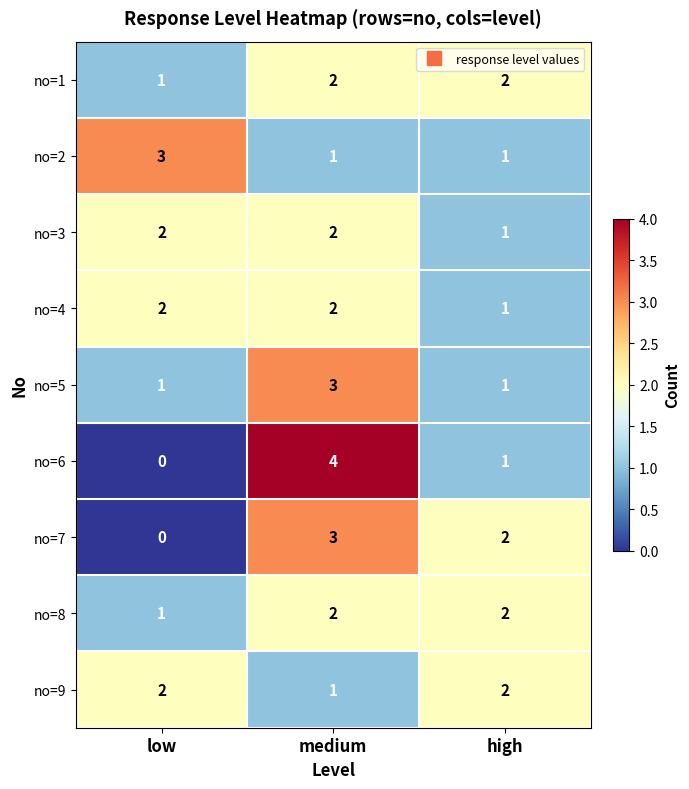

Reading right to left, extract all data points from this chart.

no=1: high=2	medium=2	low=1
no=2: high=1	medium=1	low=3
no=3: high=1	medium=2	low=2
no=4: high=1	medium=2	low=2
no=5: high=1	medium=3	low=1
no=6: high=1	medium=4	low=0
no=7: high=2	medium=3	low=0
no=8: high=2	medium=2	low=1
no=9: high=2	medium=1	low=2